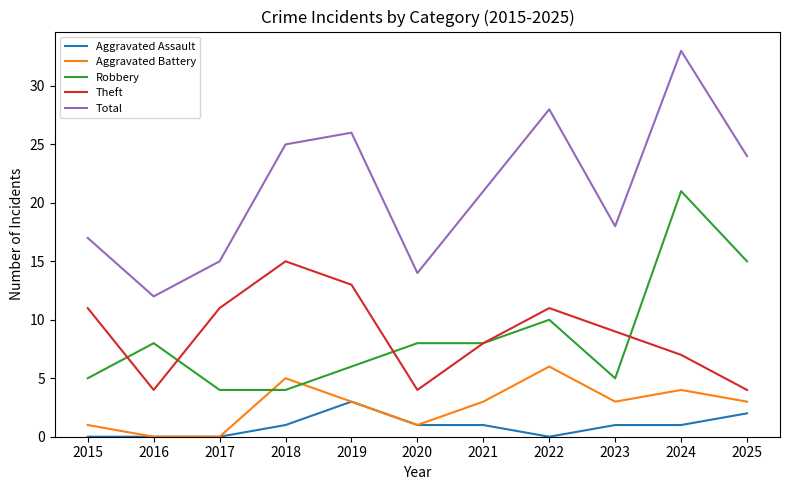

True or false: Total and Theft cross at least once.

False